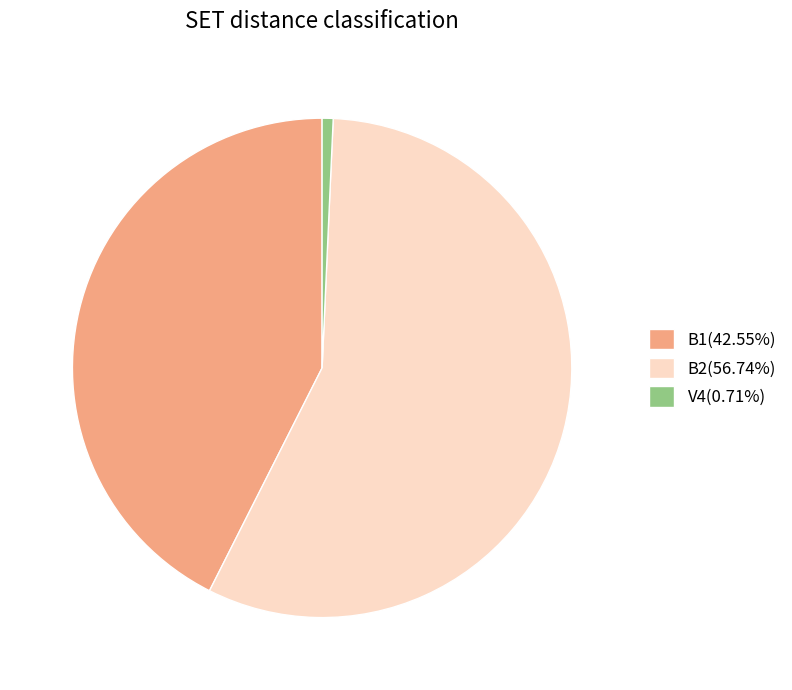

Is the sum of B2(56.74%) and B1(42.55%) greater than half?

Yes